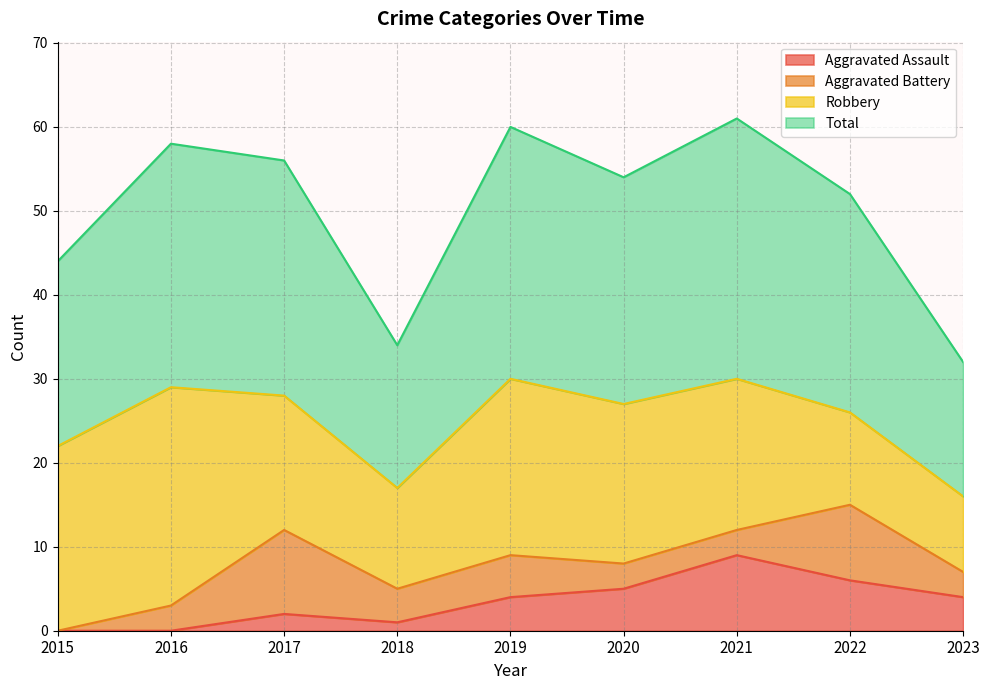

Which series has the largest total across all categories?

Total